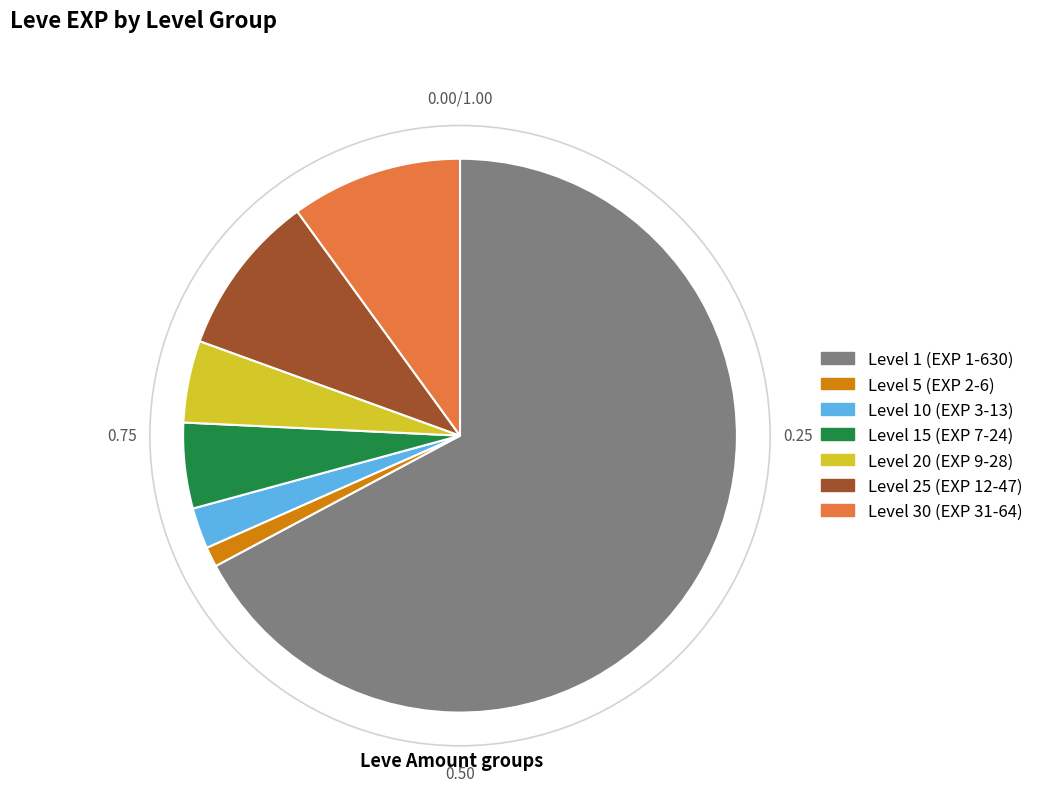

Does any single category account for the majority?

Yes